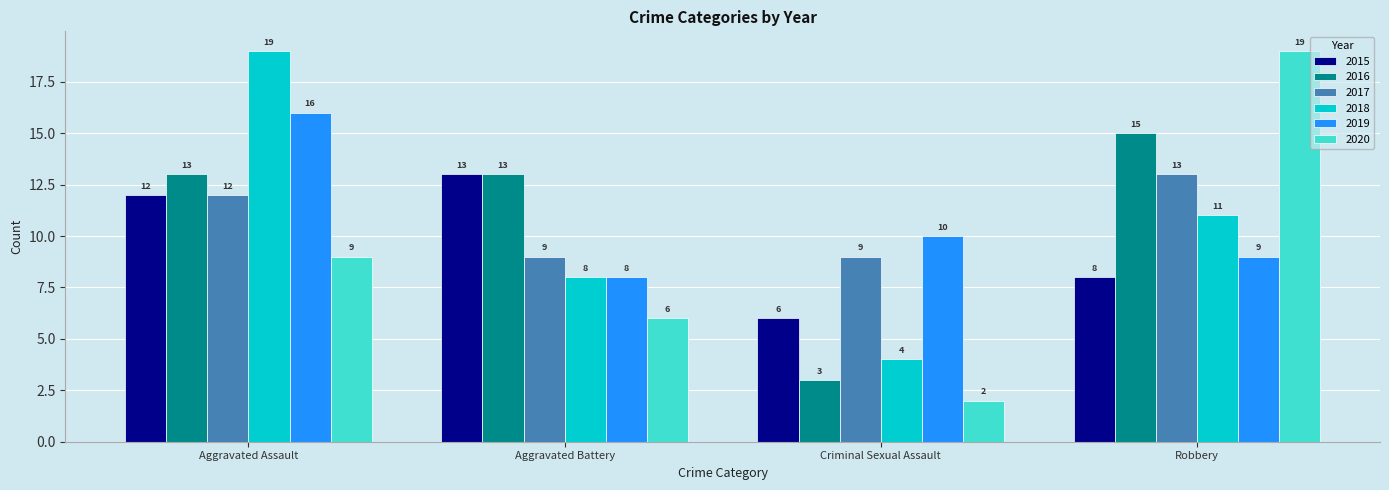

At Criminal Sexual Assault, list the series in order from smallest to largest.

2020, 2016, 2018, 2015, 2017, 2019